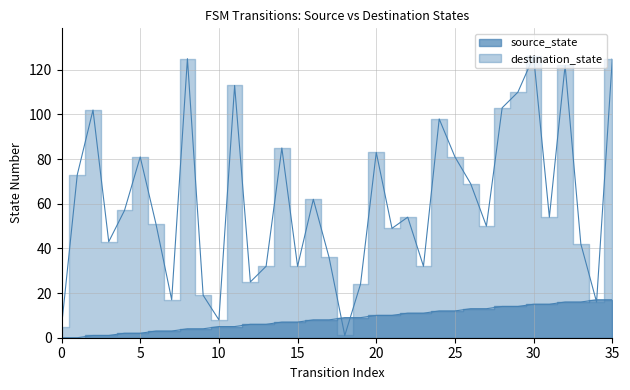

Reading left to right, list all the values displayed in this chart.

source_state: 0=0	1=0	2=1	3=1	4=2	5=2	6=3	7=3	8=4	9=4	10=5	11=5	12=6	13=6	14=7	15=7	16=8	17=8	18=9	19=9	20=10	21=10	22=11	23=11	24=12	25=12	26=13	27=13	28=14	29=14	30=15	31=15	32=16	33=16	34=17	35=17
destination_state: 0=5	1=73	2=102	3=43	4=57	5=81	6=51	7=17	8=125	9=19	10=8	11=113	12=25	13=32	14=85	15=32	16=62	17=36	18=1	19=24	20=83	21=49	22=54	23=32	24=98	25=81	26=69	27=50	28=103	29=110	30=126	31=54	32=122	33=42	34=16	35=125